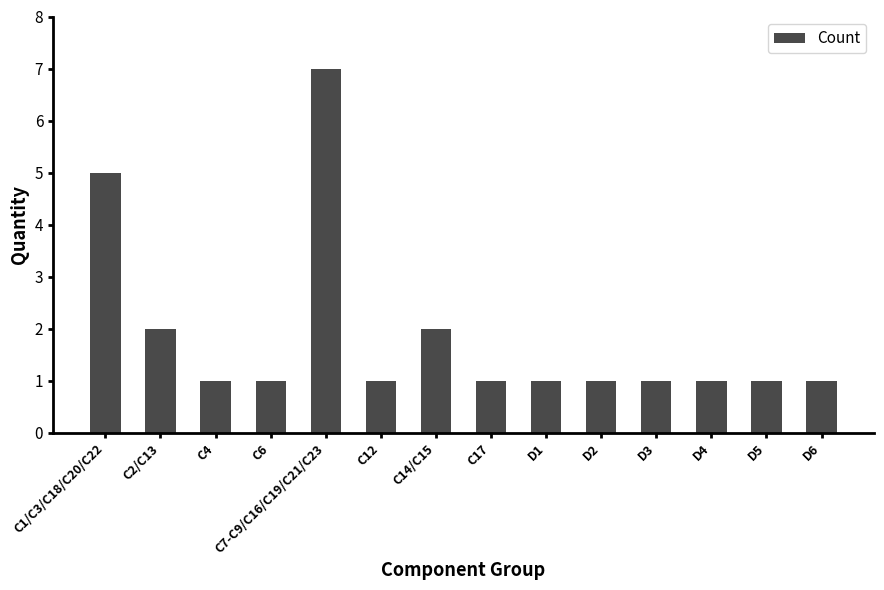

Reading right to left, list all the values displayed in this chart.

1	1	1	1	1	1	1	2	1	7	1	1	2	5